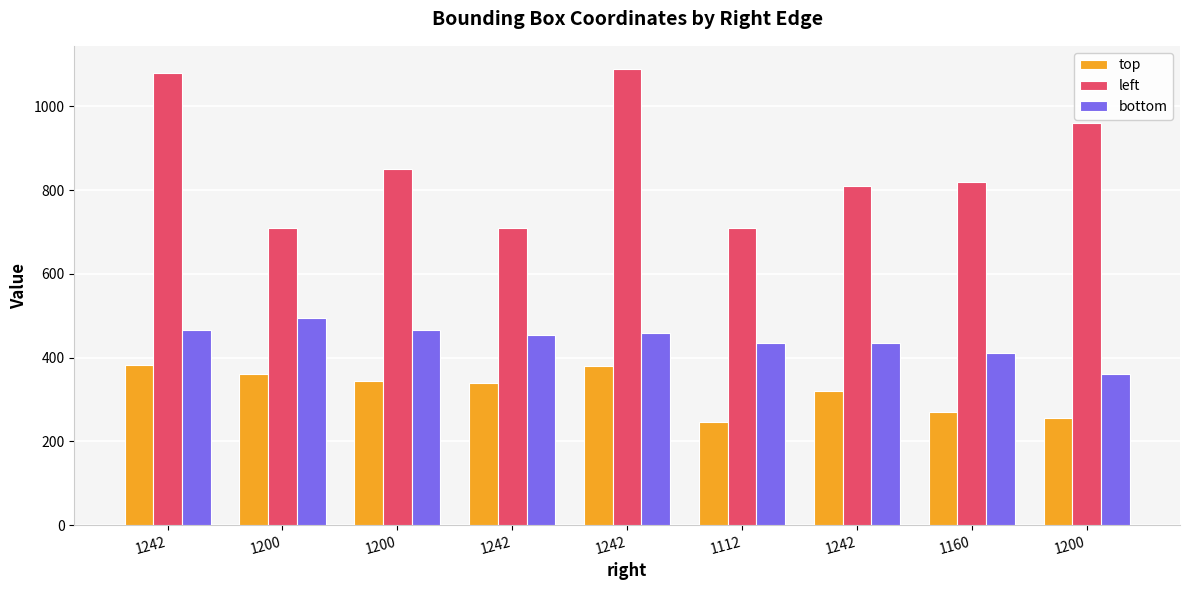

The bottom series shows 465 at 1200. True or false?

True